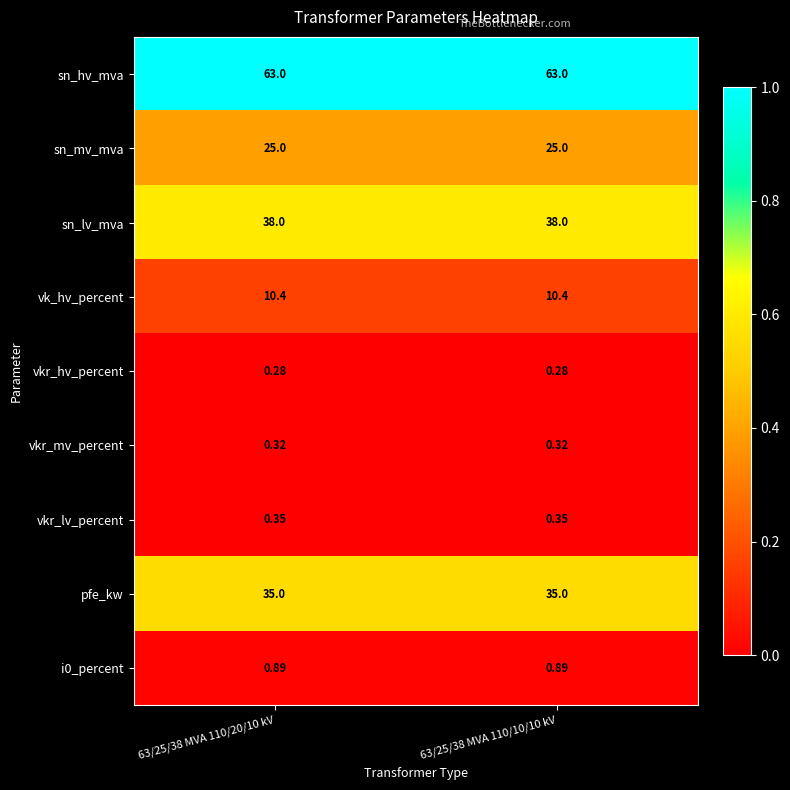

Is the value of i0_percent at 63/25/38 MVA 110/10/10 kV greater than the value of vkr_mv_percent at 63/25/38 MVA 110/10/10 kV?

Yes